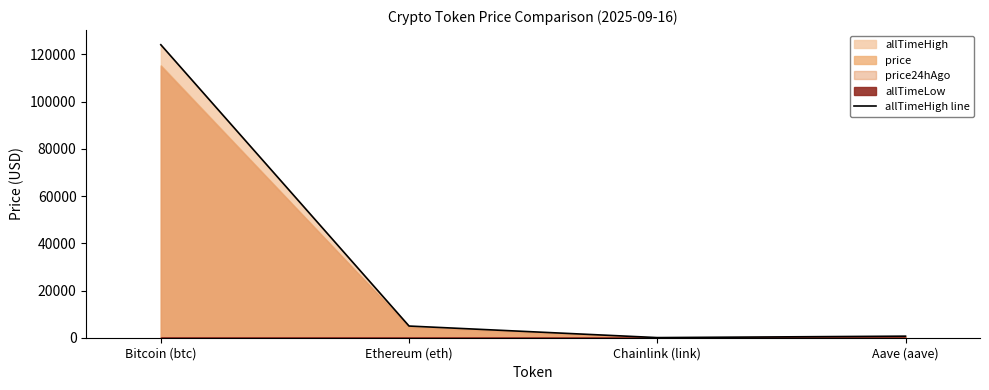

Where is allTimeHigh line nearest to the value 62090?

Ethereum (eth)